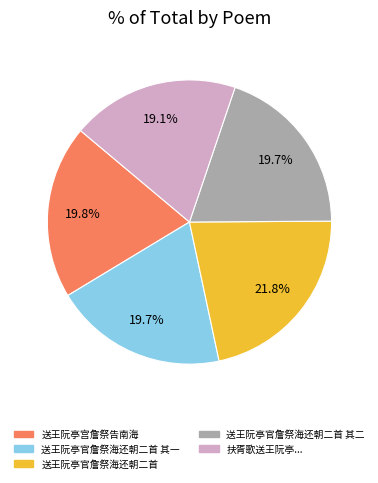

How many segments does this pie chart have?

5